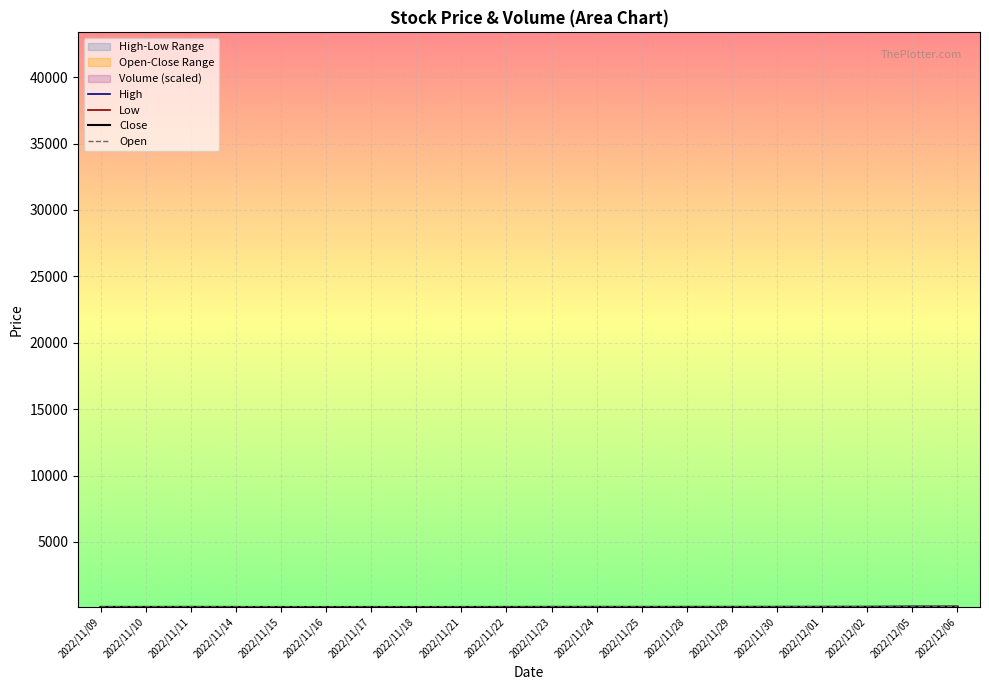

What is the sum of the Open values at 2022/11/18 and 2022/11/21?

206.5